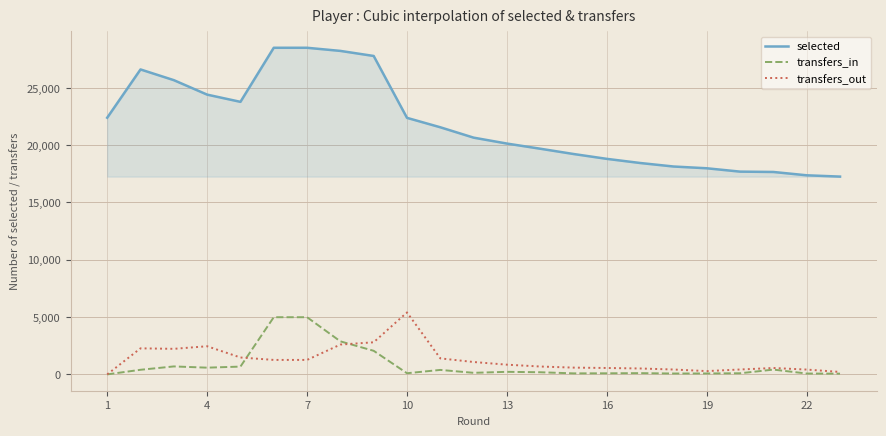

Which series has the largest range (max minus min)?

selected